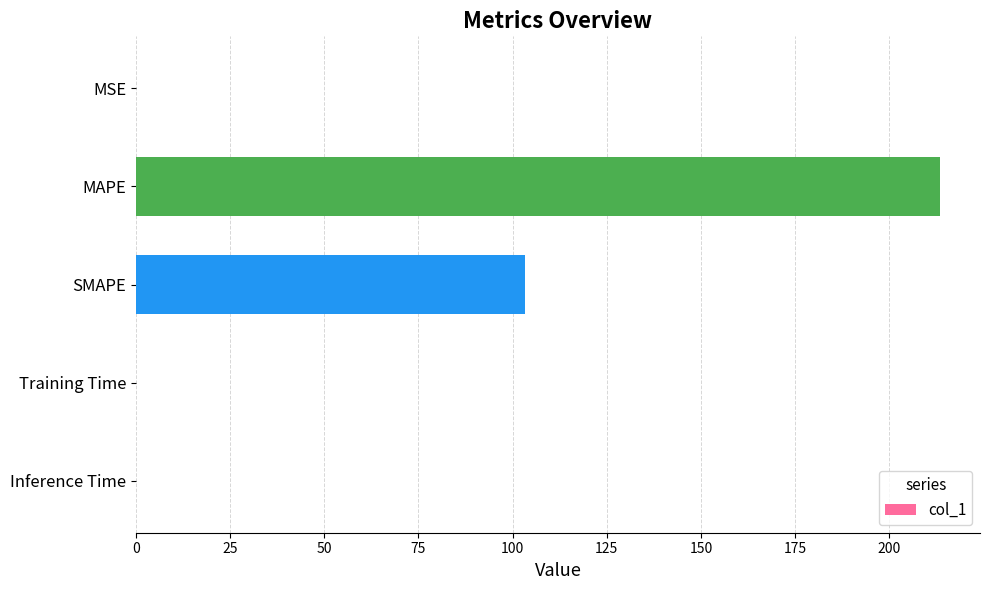

Is it true that the value at MSE is 0.0?

True